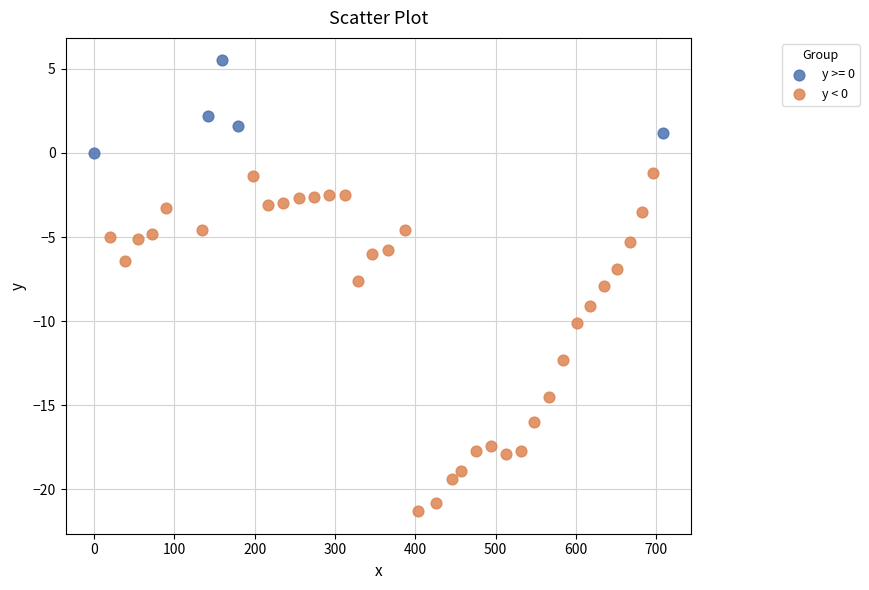

Which series has the largest Y range (max minus min)?

y < 0